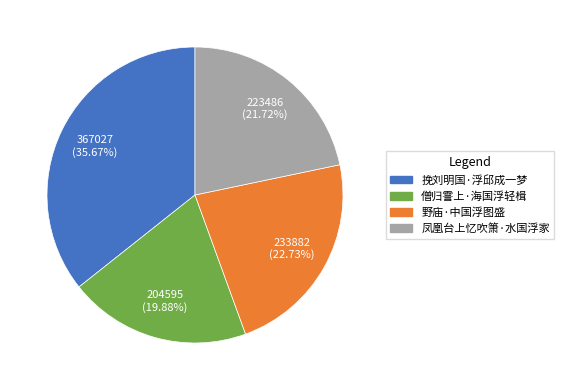

Is it true that 僧归霅上·海国浮轻楫 is 20% of the pie?

True